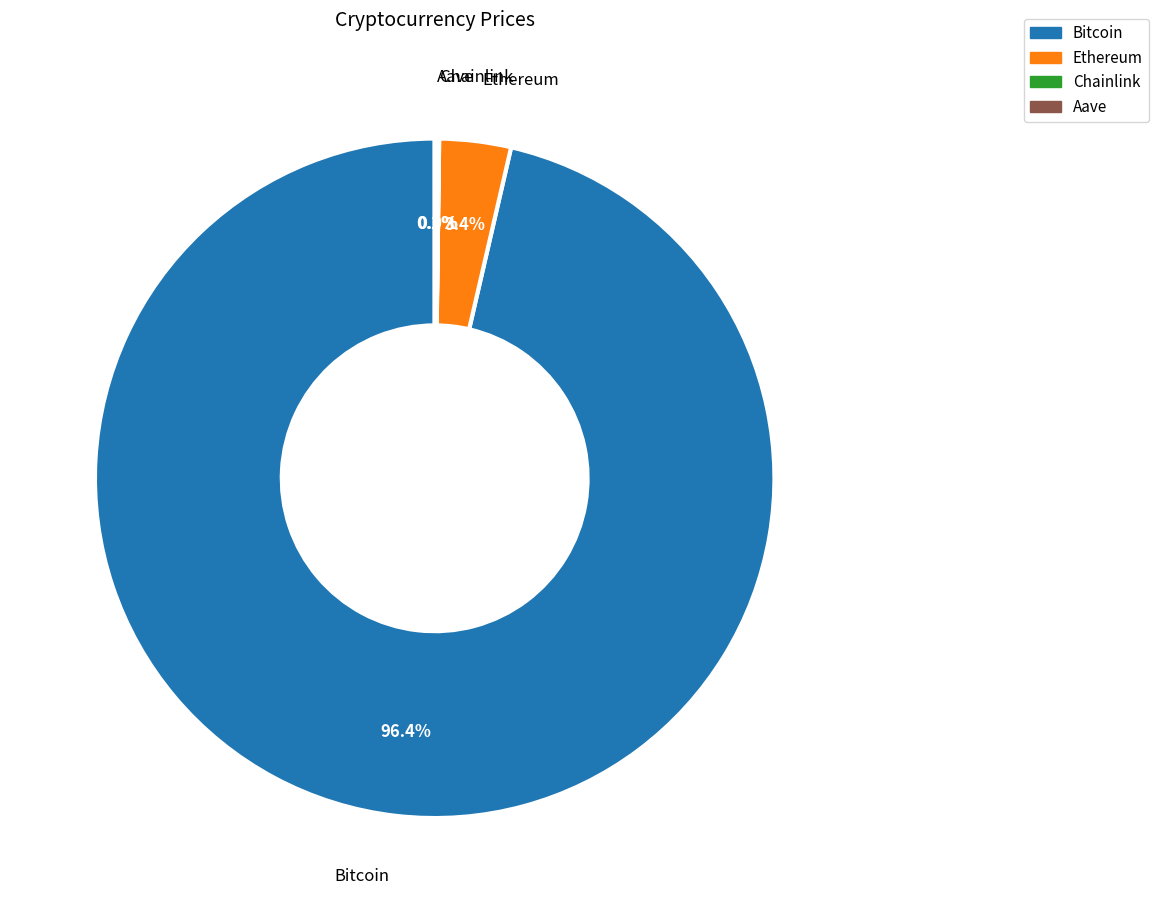

How much of the chart is everything except Bitcoin?

3.6%